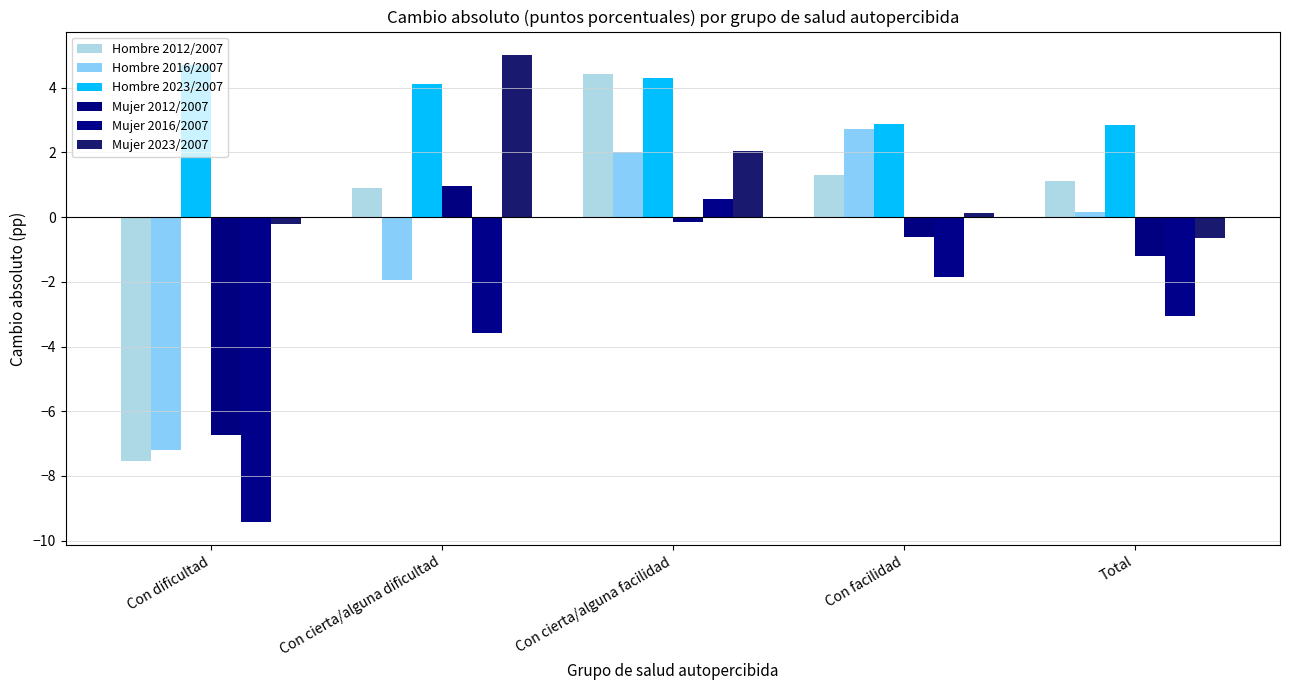

Is it true that Hombre 2023/2007 equals 1.8 at Con facilidad?

False